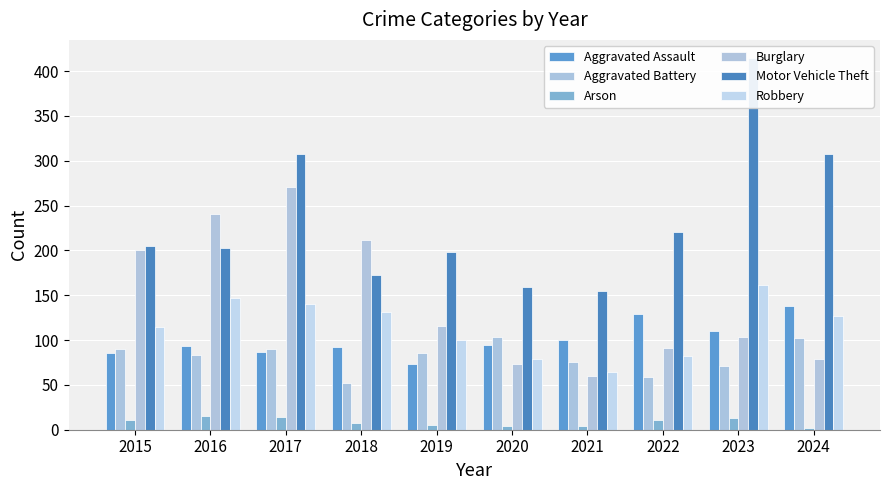

At which category is the sum across all series the highest?

2017